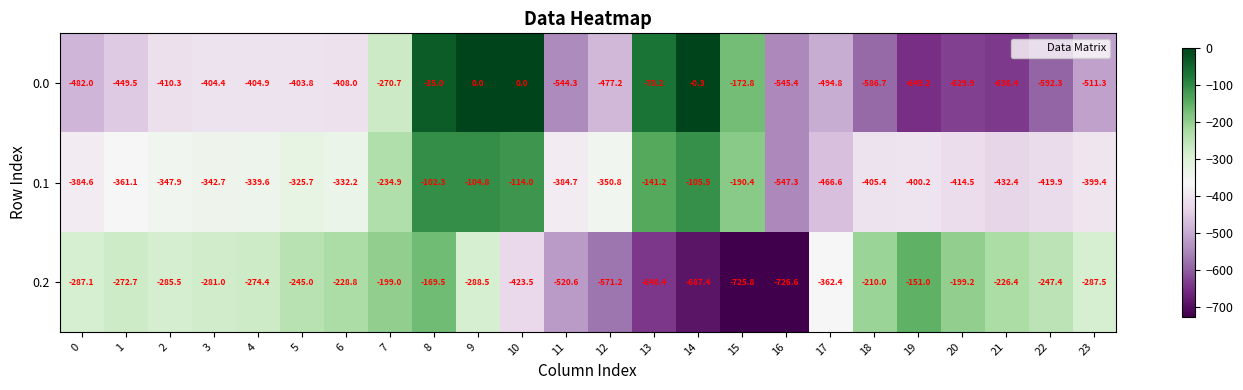

Between 10 and 16, which series saw the biggest shift?

0.0